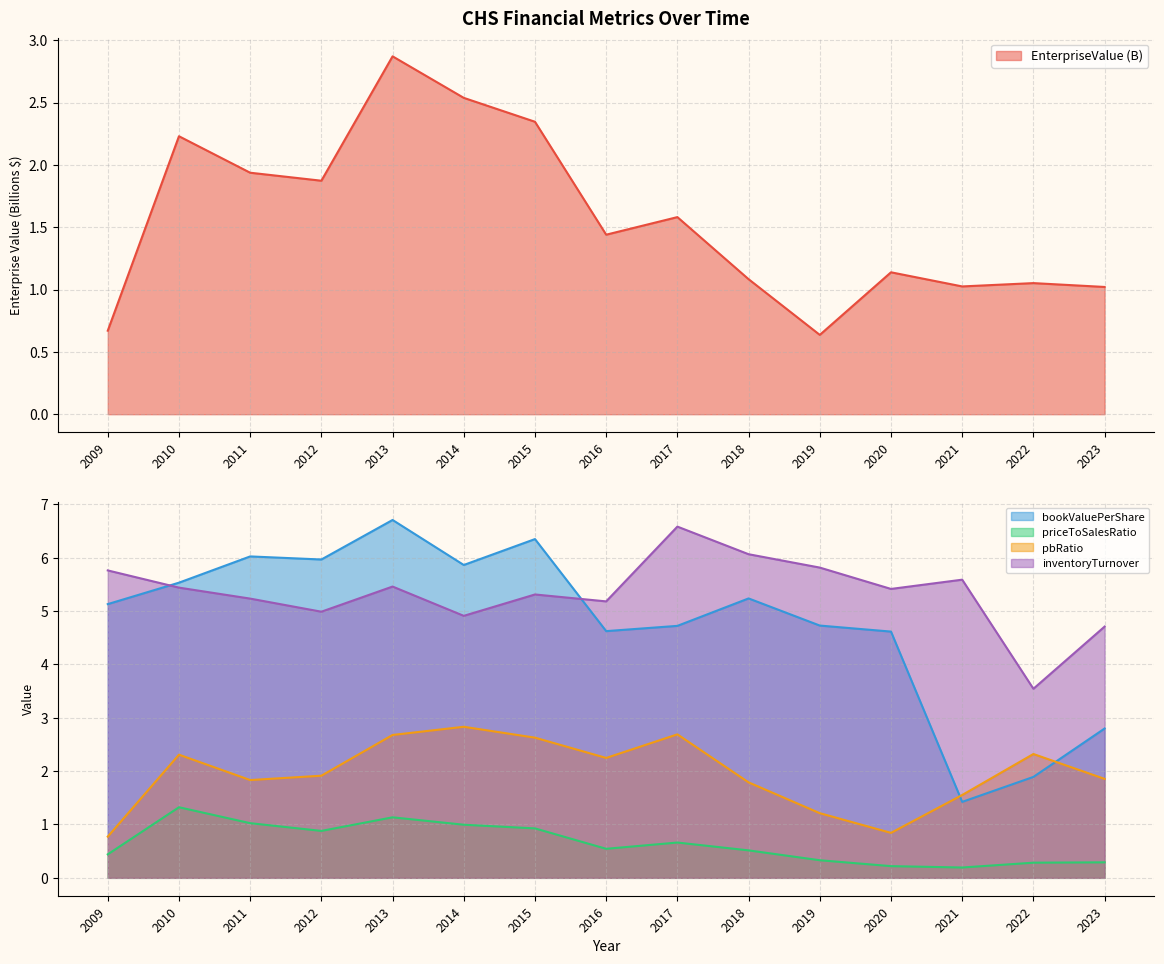

What is the difference between the maximum and minimum values in the inventoryTurnover series?

3.0